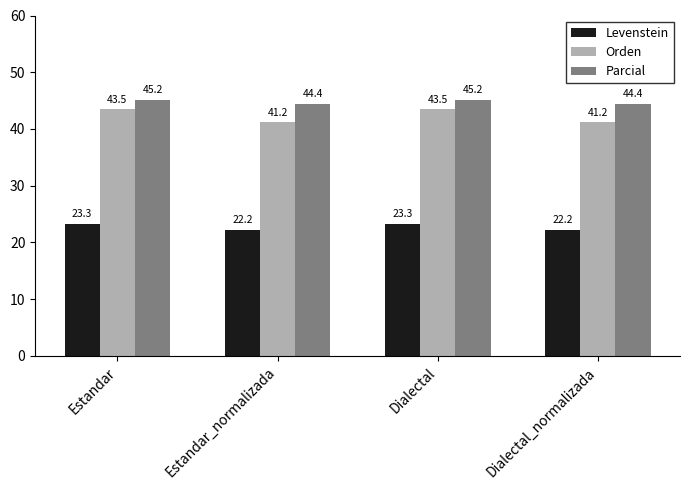

What is the difference between the highest and lowest values at Estandar_normalizada?

22.2